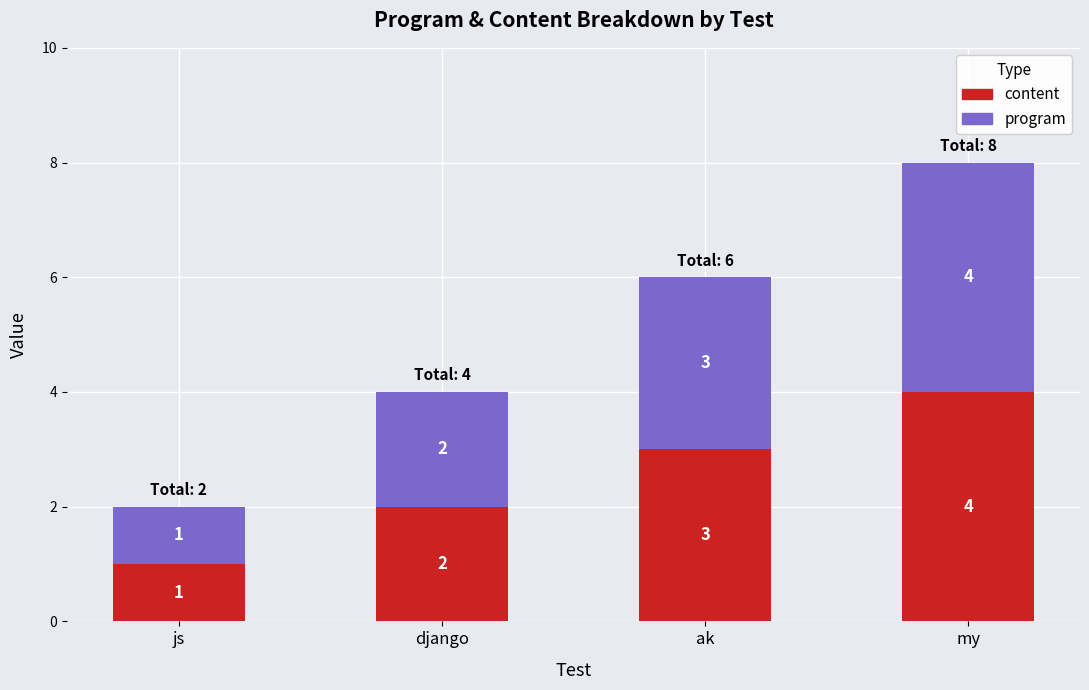

Rank the categories by content value from lowest to highest.

js, django, ak, my